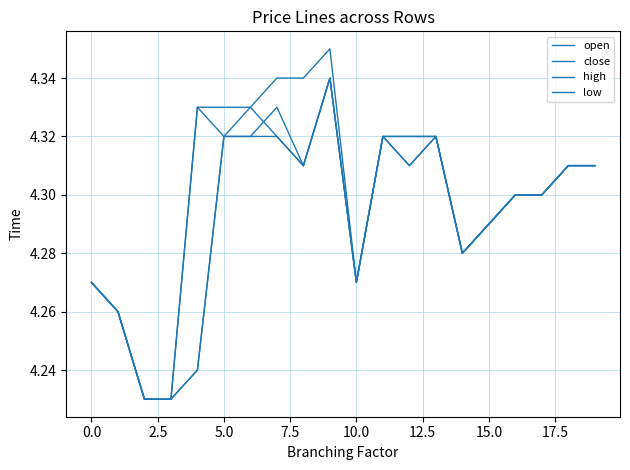

How many open values are between 4 and 5?

20